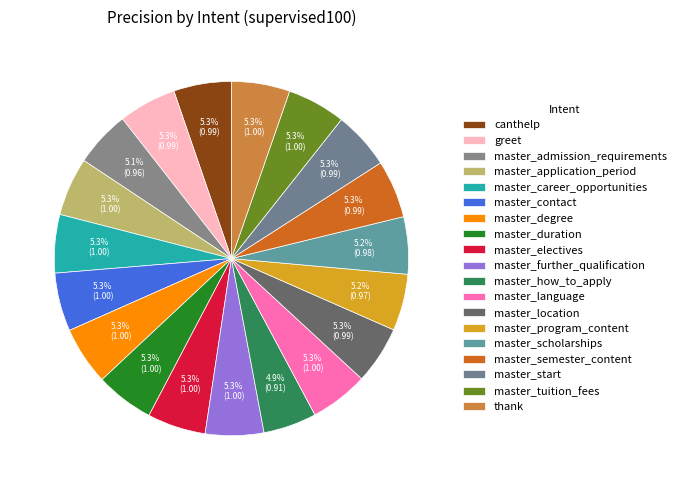

To the nearest percent, what portion does master_duration represent?

5%